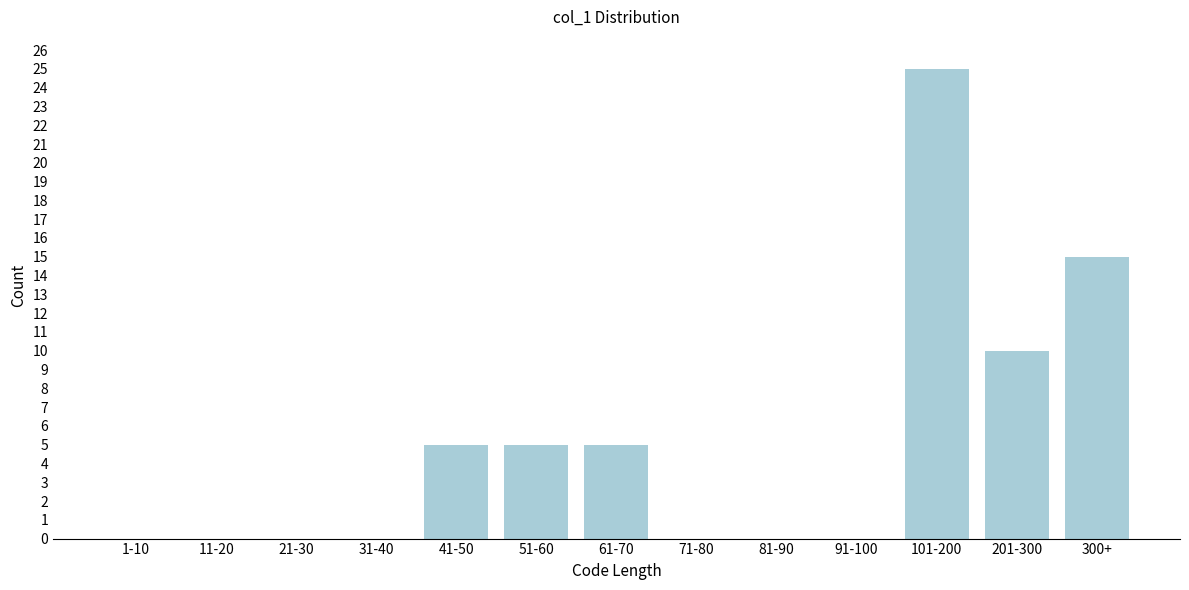

Reading left to right, what are all the values shown in this chart?

1-10=0	11-20=0	21-30=0	31-40=0	41-50=5	51-60=5	61-70=5	71-80=0	81-90=0	91-100=0	101-200=25	201-300=10	300+=15